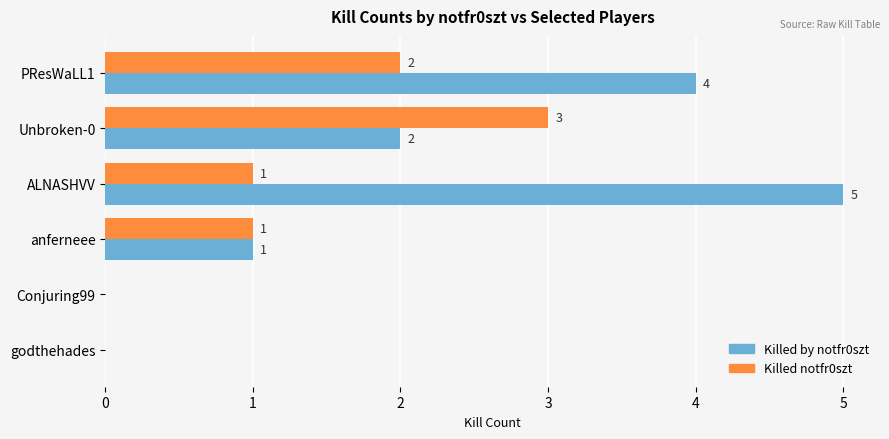

What is the sum of all Killed notfr0szt values?

7